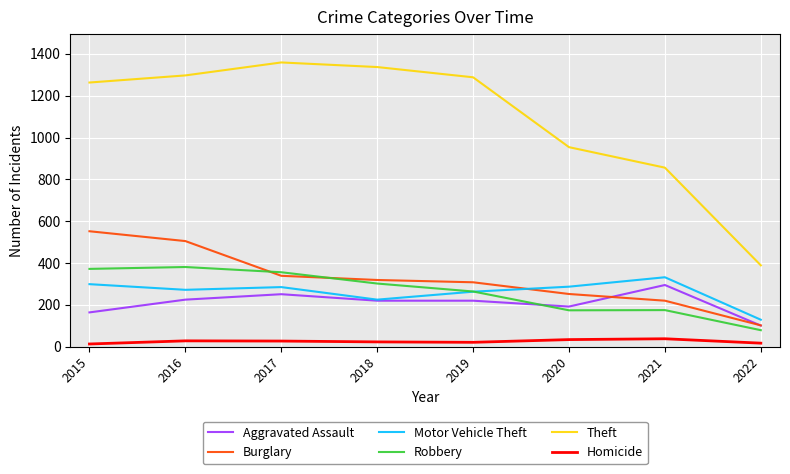

What is the total value across all series at 2019?

2364